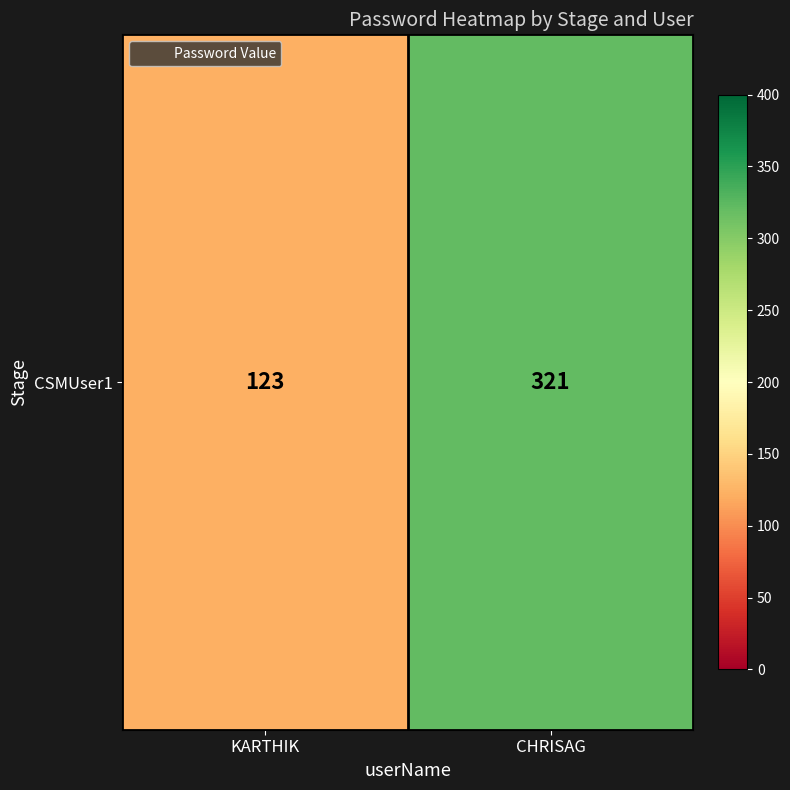

Reading right to left, extract all data points from this chart.

CHRISAG=321	KARTHIK=123